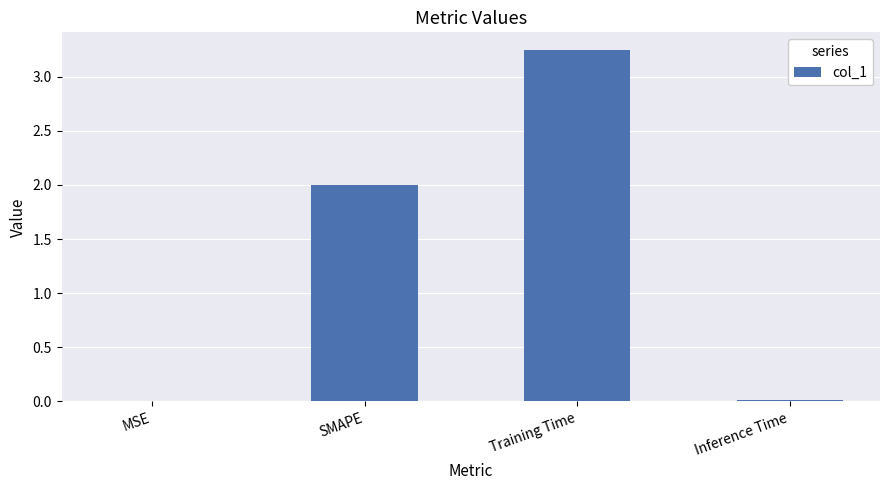

At which category does the chart reach its peak across all series?

Training Time